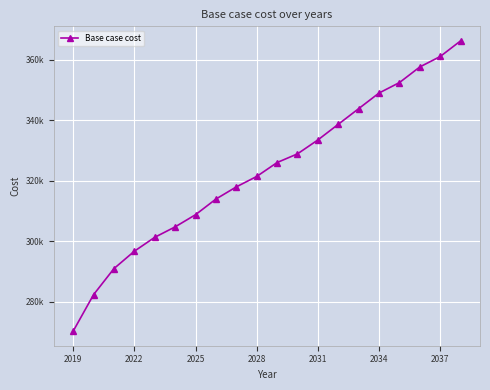

How many values are below 325974?

10